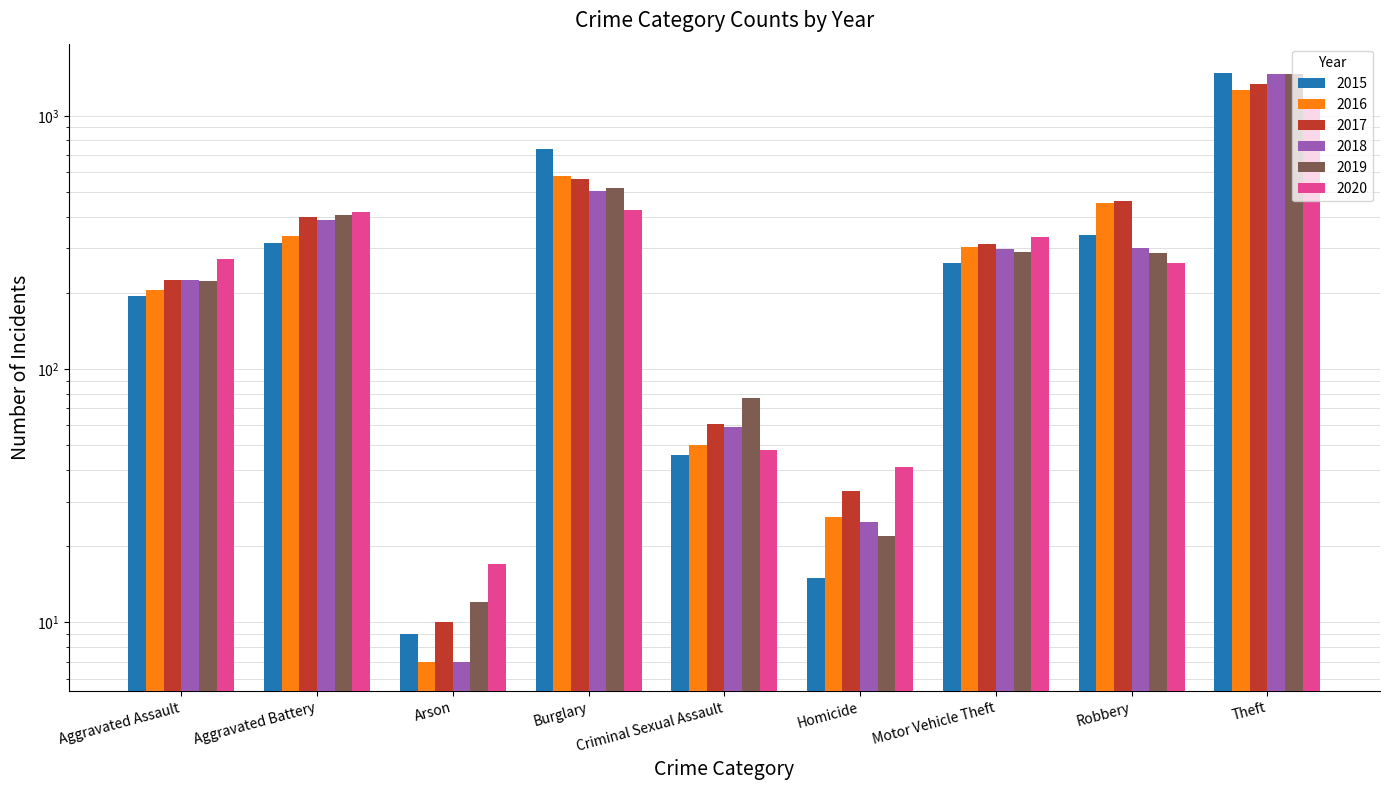

What are all the series names shown in the legend?

2015, 2016, 2017, 2018, 2019, 2020